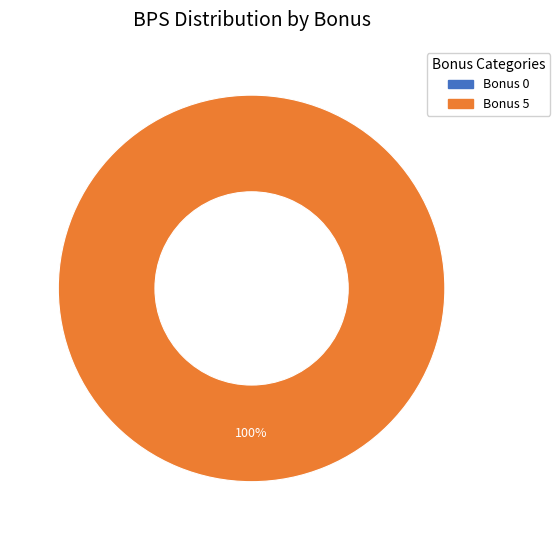

Is 5 the majority of the pie?

Yes